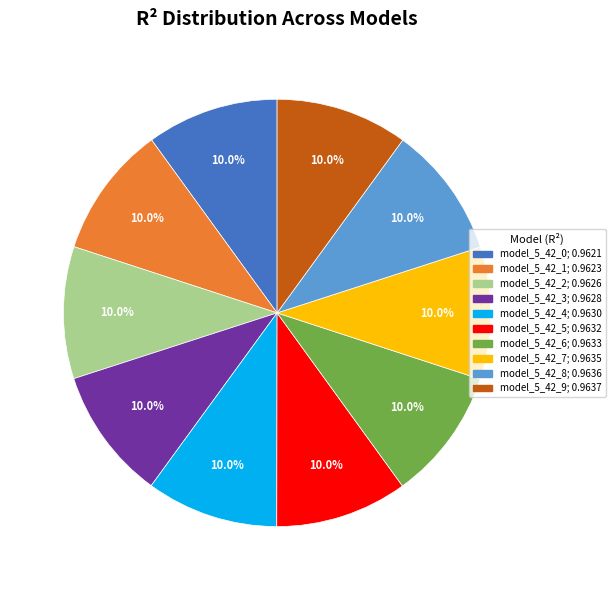

Is there any slice that represents more than half of the pie?

No